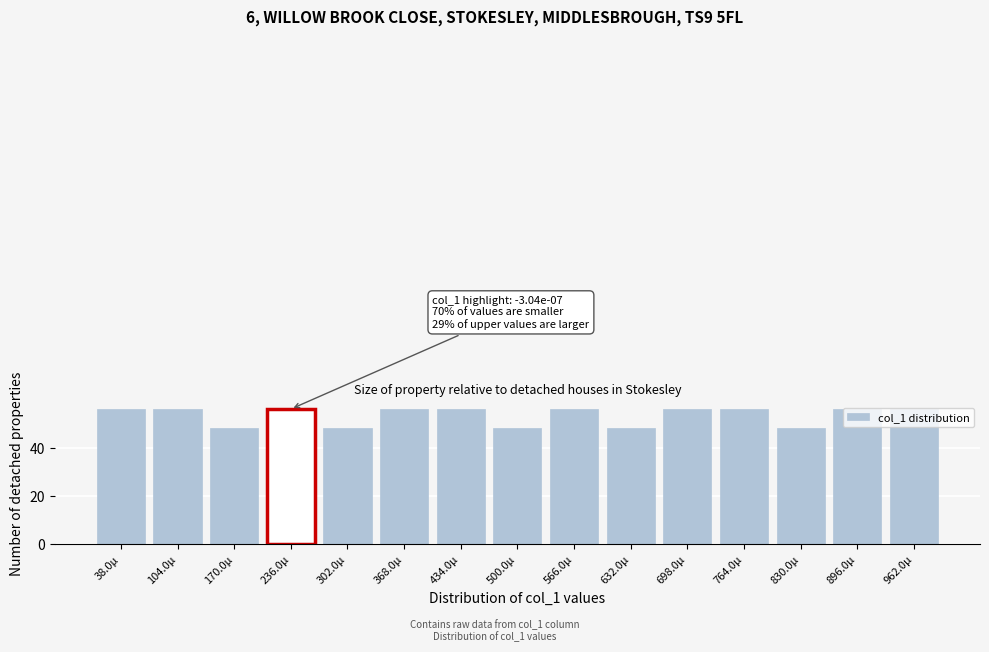

What is the sum of the values at 434.0µ and 962.0µ?

112